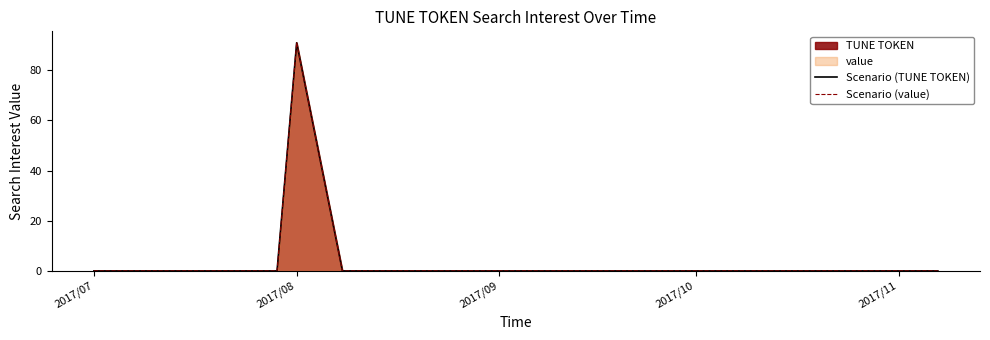

Which series has the largest total across all categories?

Scenario (TUNE TOKEN)